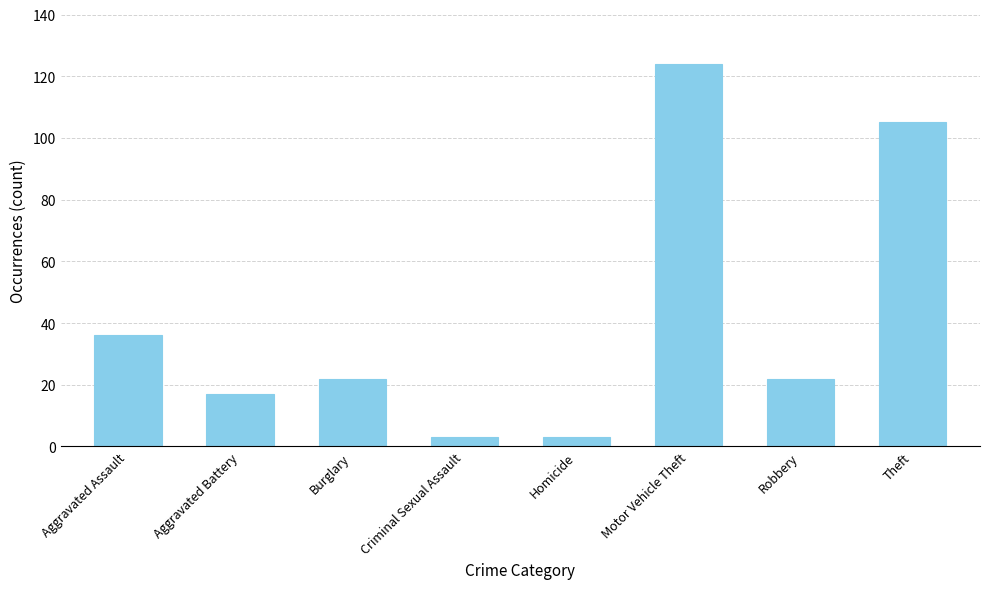

At which label is the value closest to 63?

Aggravated Assault